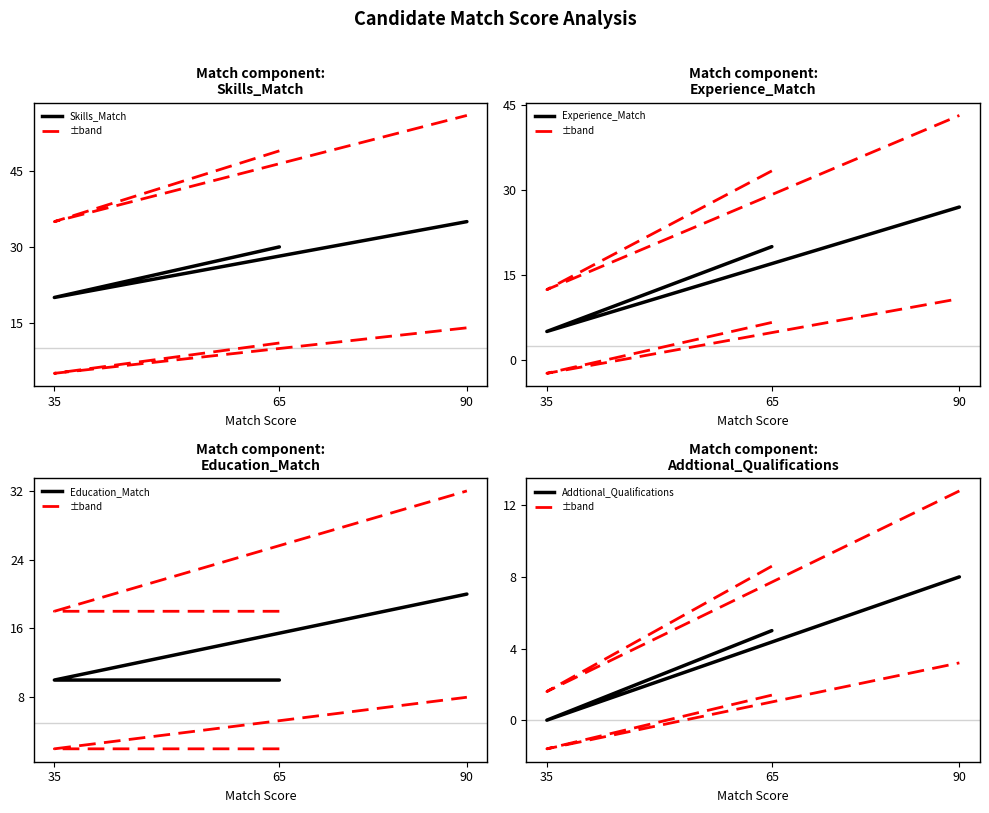

Which category has the lowest value in the Experience_Match series?

35